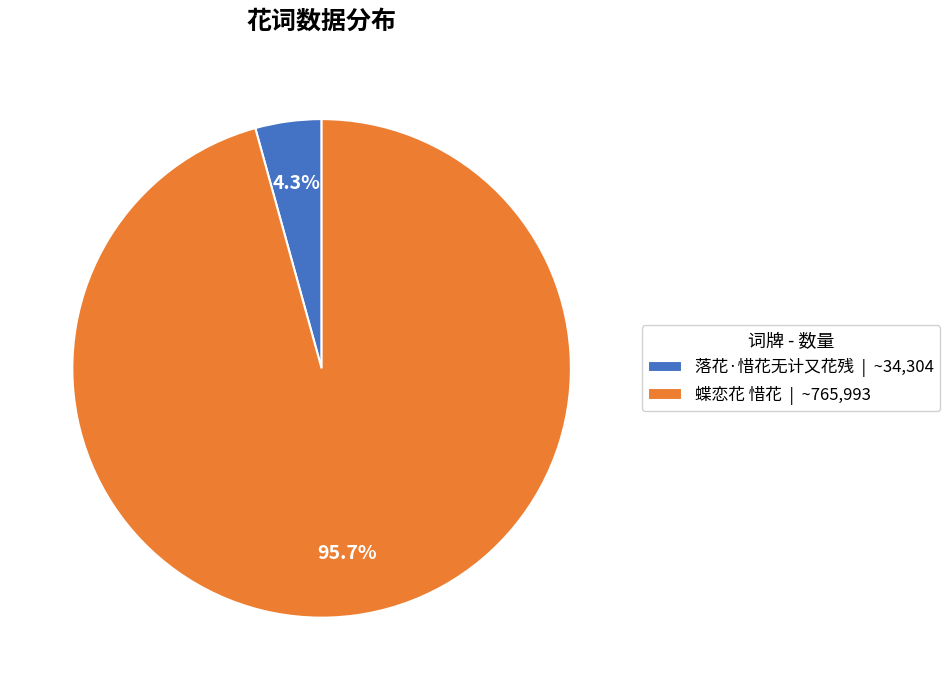

True or false: 蝶恋花 惜花 accounts for 86% of the total.

False